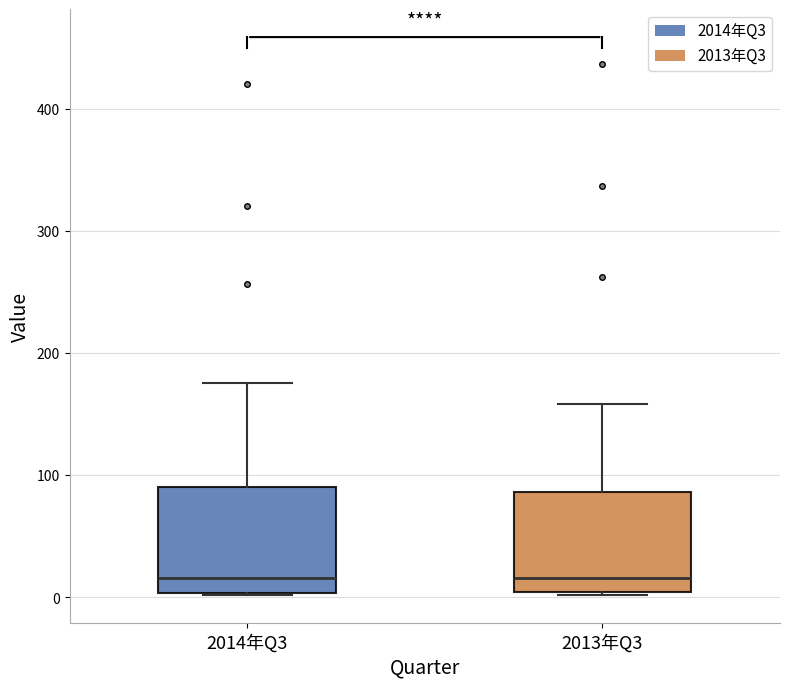

Reading left to right, transcribe this box plot: for each box, give where its median line is, the range the box spans, and where its two whiskers end, as read against the y-axis. The values are not printed on the chart, so give them approximately, as read against the axis.

2014年Q3: median 20, box 0 to 90, whiskers 0 to 180
2013年Q3: median 20, box 0 to 90, whiskers 0 to 160